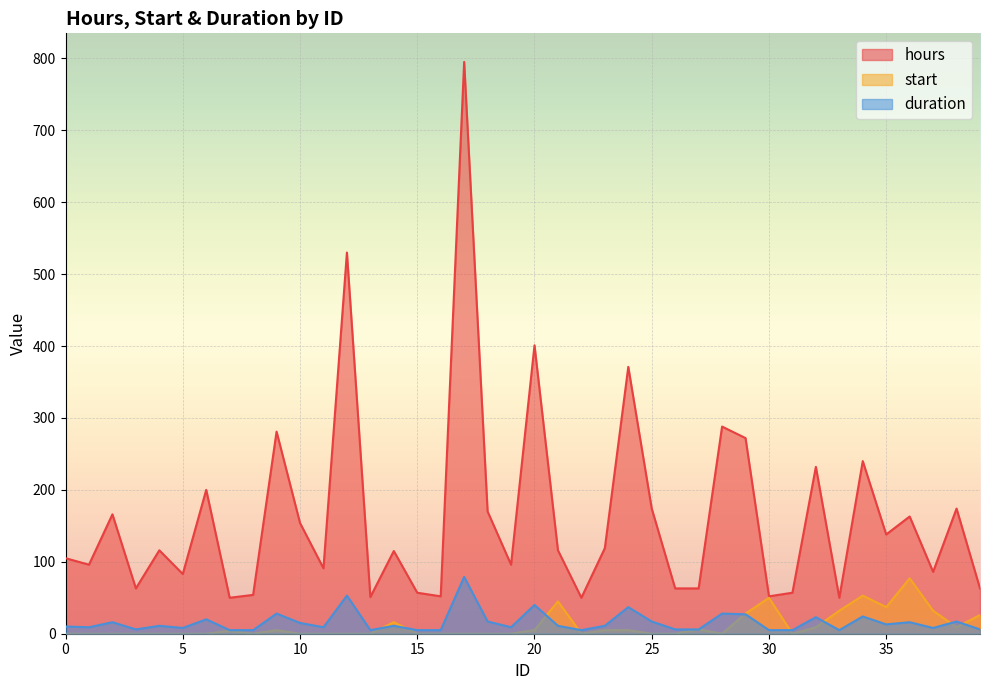

Reading right to left, what are all the values shown in this chart?

hours: 63	174	86	163	138	240	50	232	57	52	272	288	63	63	174	371	119	50	116	401	96	170	795	52	57	115	51	530	91	154	281	54	50	200	83	116	63	166	96	105
start: 26	9	32	77	37	53	32	9	0	50	28	0	6	0	0	5	5	0	45	5	0	0	0	0	0	16	0	0	0	0	5	0	4	0	0	0	0	0	0	0
duration: 6	17	8	16	13	24	5	23	5	5	27	28	6	6	17	37	11	5	11	40	9	17	79	5	5	11	5	53	9	15	28	5	5	20	8	11	6	16	9	10